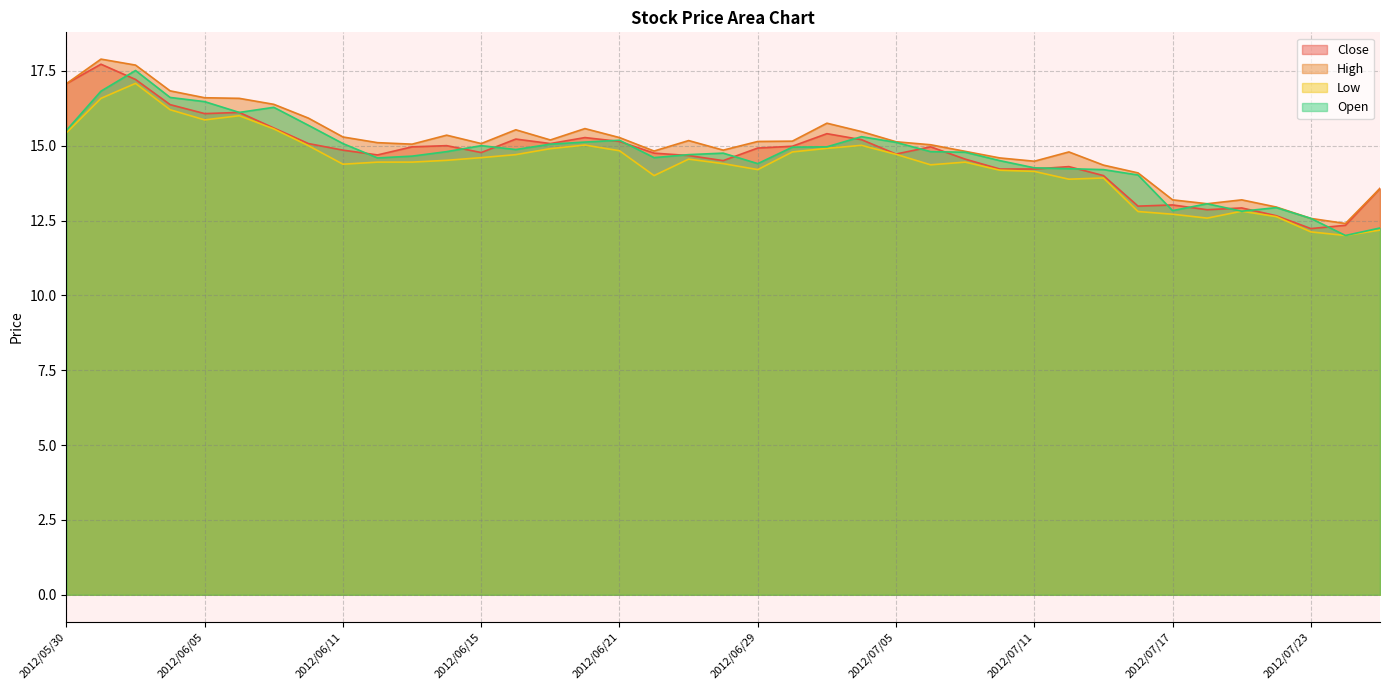

What is the smallest value displayed?

12.0